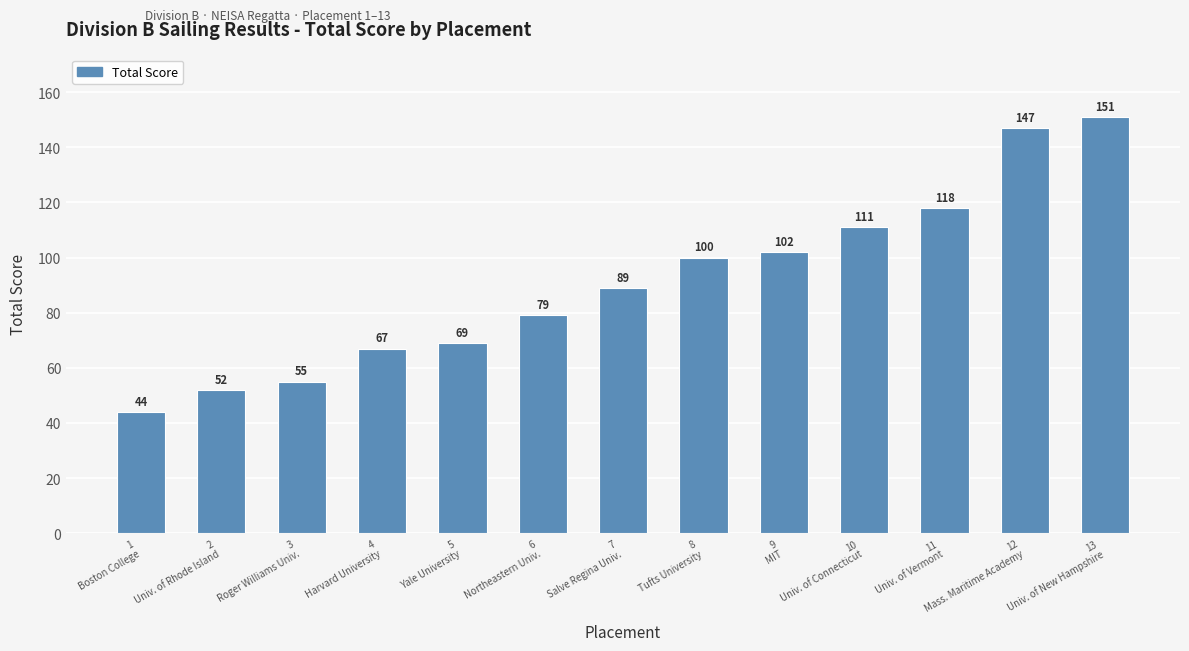

At which label is the value closest to 97?

8
Tufts University